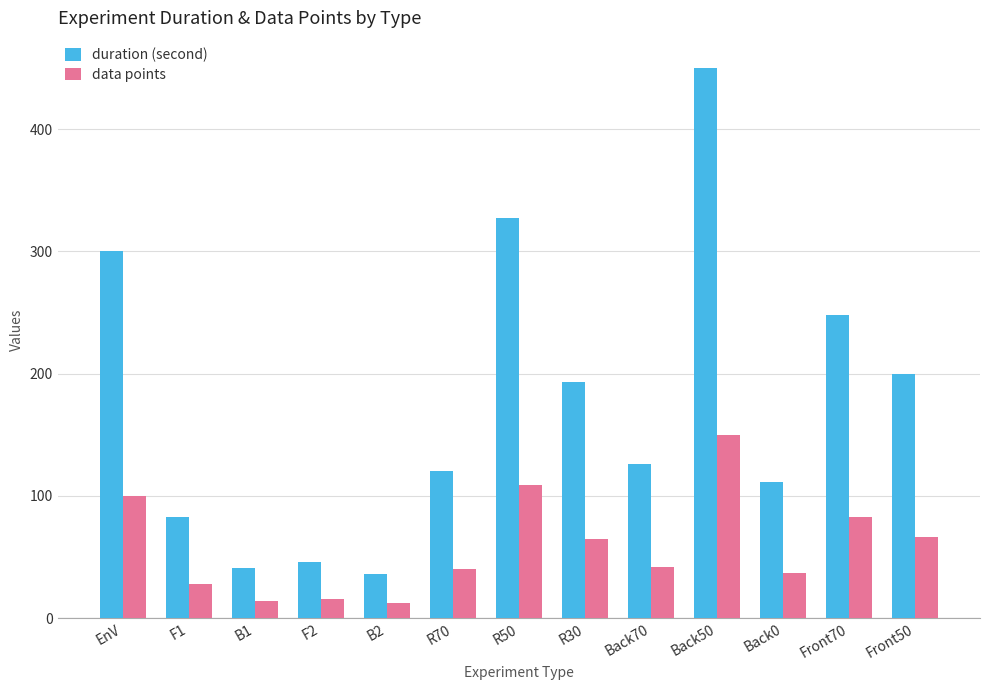

What is the lowest value of the data points series?

12.0